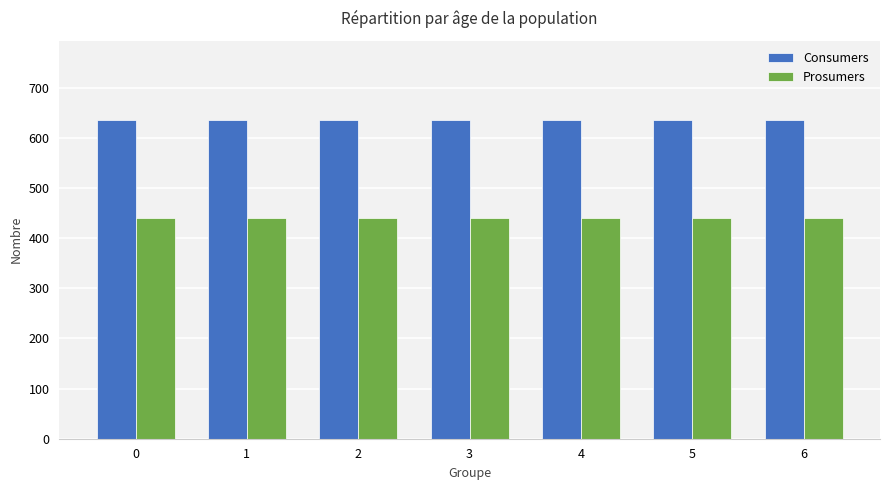

Read the Consumers value at 3.

635